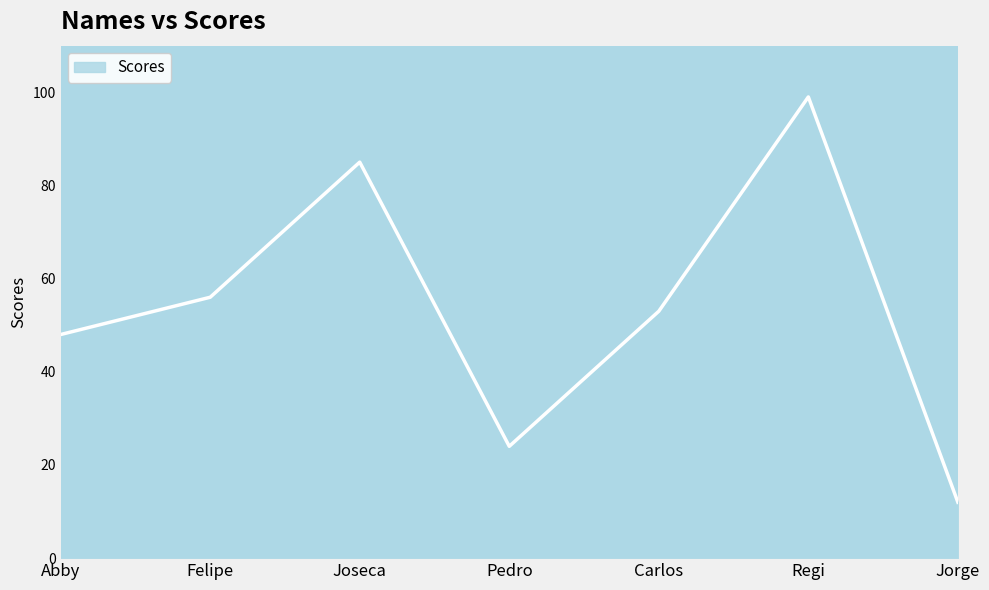

Rank the categories by value from lowest to highest.

Jorge, Pedro, Abby, Carlos, Felipe, Joseca, Regi